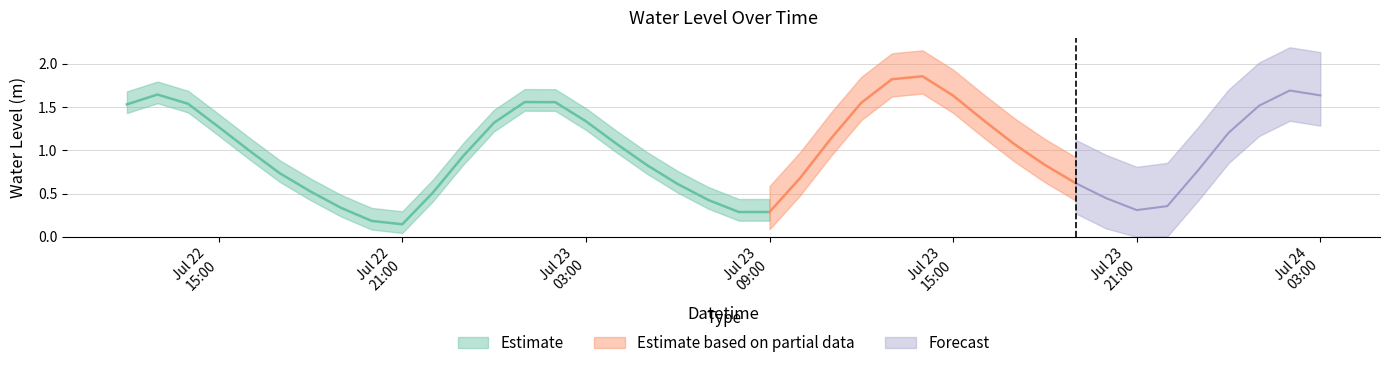

How many data points are less than 1?

20